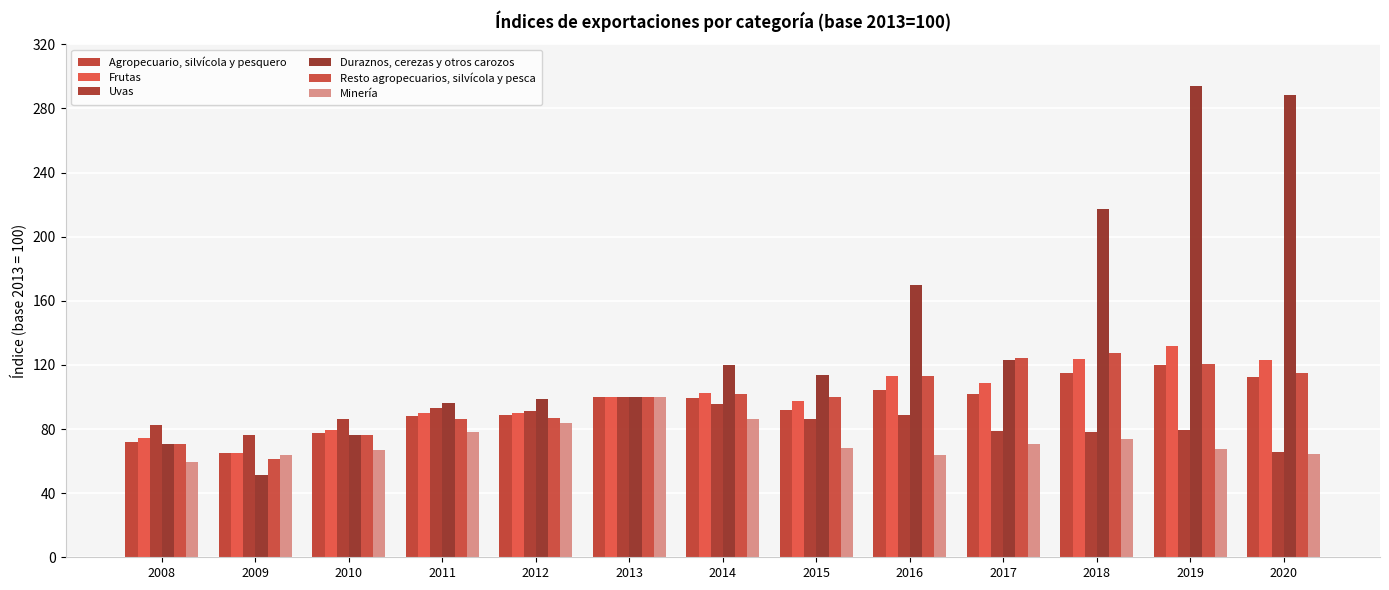

What is the average value of the Minería series?

72.9